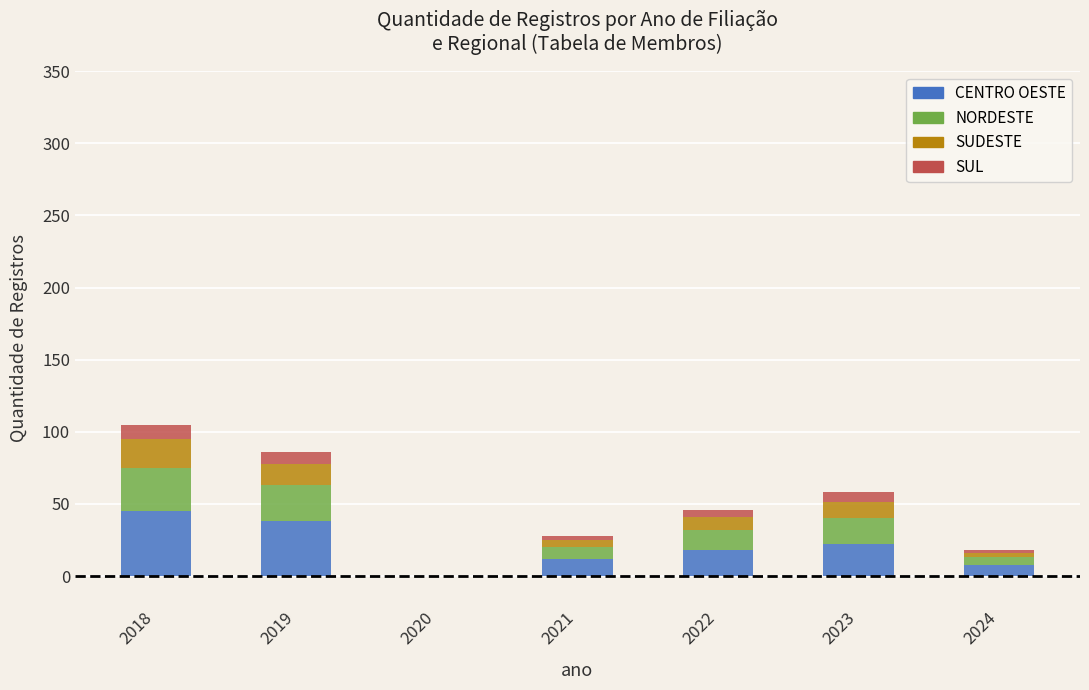

Is it true that CENTRO OESTE equals 30 at 2018?

False